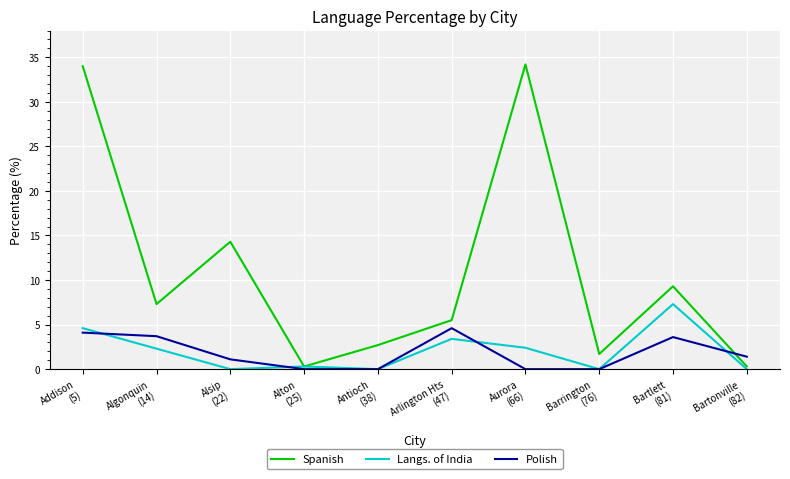

Is this an area chart (filled region under the line)?

No